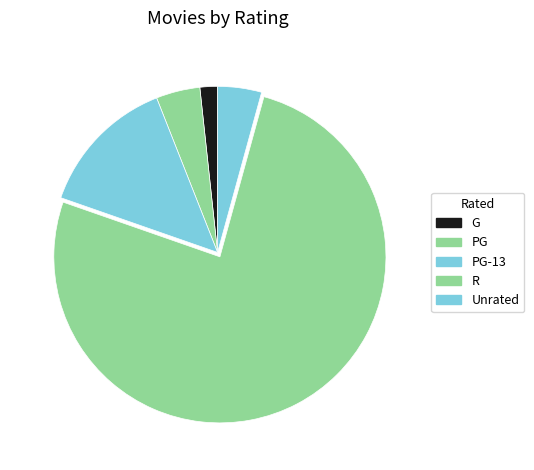

How many slices are in this pie chart?

5